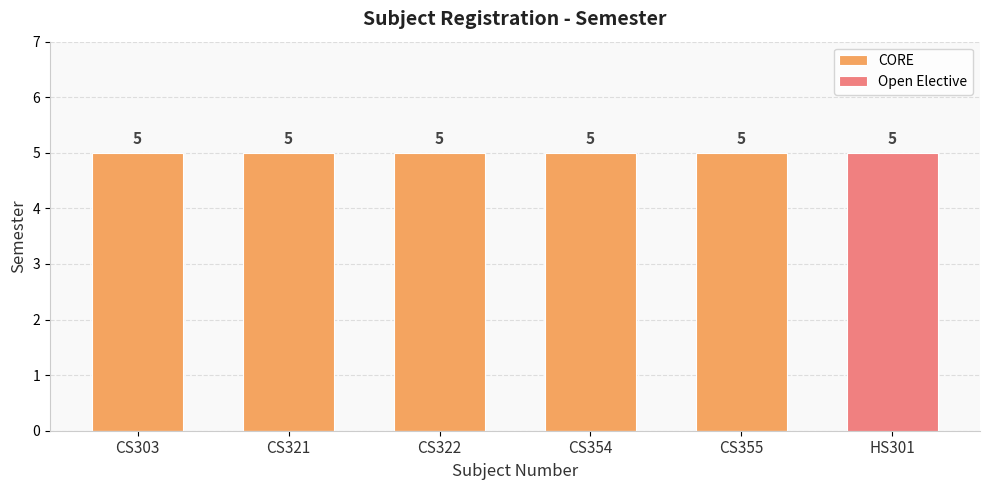

How many distinct data groups are displayed?

2